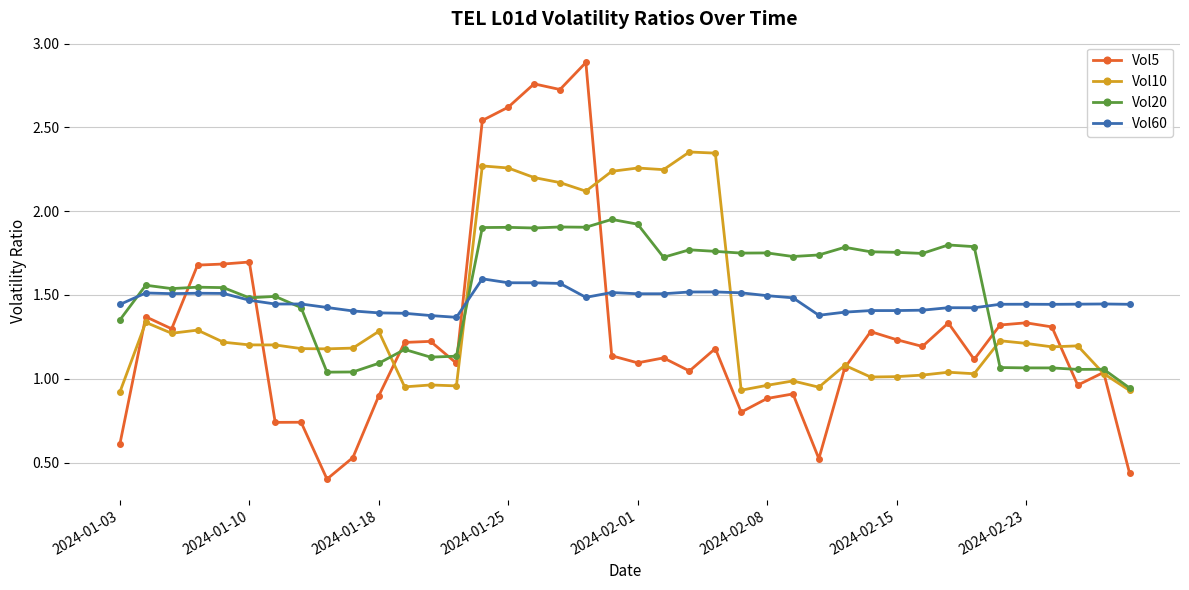

What is the highest value of the Vol5 series?

2.9